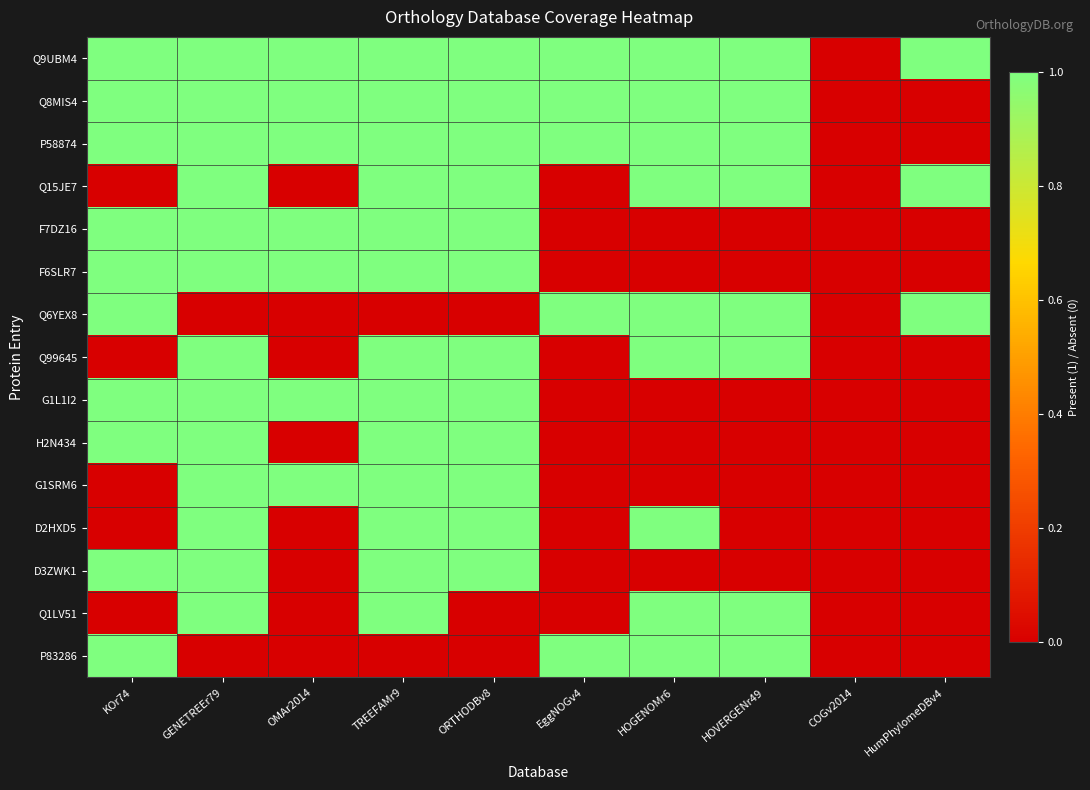

Reading left to right, what are all the values shown in this chart?

Q9UBM4: KOr74=1	GENETREEr79=1	OMAr2014=1	TREEFAMr9=1	ORTHODBv8=1	EggNOGv4=1	HOGENOMr6=1	HOVERGENr49=1	COGv2014=0	HumPhylomeDBv4=1
Q8MIS4: KOr74=1	GENETREEr79=1	OMAr2014=1	TREEFAMr9=1	ORTHODBv8=1	EggNOGv4=1	HOGENOMr6=1	HOVERGENr49=1	COGv2014=0	HumPhylomeDBv4=0
P58874: KOr74=1	GENETREEr79=1	OMAr2014=1	TREEFAMr9=1	ORTHODBv8=1	EggNOGv4=1	HOGENOMr6=1	HOVERGENr49=1	COGv2014=0	HumPhylomeDBv4=0
Q15JE7: KOr74=0	GENETREEr79=1	OMAr2014=0	TREEFAMr9=1	ORTHODBv8=1	EggNOGv4=0	HOGENOMr6=1	HOVERGENr49=1	COGv2014=0	HumPhylomeDBv4=1
F7DZ16: KOr74=1	GENETREEr79=1	OMAr2014=1	TREEFAMr9=1	ORTHODBv8=1	EggNOGv4=0	HOGENOMr6=0	HOVERGENr49=0	COGv2014=0	HumPhylomeDBv4=0
F6SLR7: KOr74=1	GENETREEr79=1	OMAr2014=1	TREEFAMr9=1	ORTHODBv8=1	EggNOGv4=0	HOGENOMr6=0	HOVERGENr49=0	COGv2014=0	HumPhylomeDBv4=0
Q6YEX8: KOr74=1	GENETREEr79=0	OMAr2014=0	TREEFAMr9=0	ORTHODBv8=0	EggNOGv4=1	HOGENOMr6=1	HOVERGENr49=1	COGv2014=0	HumPhylomeDBv4=1
Q99645: KOr74=0	GENETREEr79=1	OMAr2014=0	TREEFAMr9=1	ORTHODBv8=1	EggNOGv4=0	HOGENOMr6=1	HOVERGENr49=1	COGv2014=0	HumPhylomeDBv4=0
G1L1I2: KOr74=1	GENETREEr79=1	OMAr2014=1	TREEFAMr9=1	ORTHODBv8=1	EggNOGv4=0	HOGENOMr6=0	HOVERGENr49=0	COGv2014=0	HumPhylomeDBv4=0
H2N434: KOr74=1	GENETREEr79=1	OMAr2014=0	TREEFAMr9=1	ORTHODBv8=1	EggNOGv4=0	HOGENOMr6=0	HOVERGENr49=0	COGv2014=0	HumPhylomeDBv4=0
G1SRM6: KOr74=0	GENETREEr79=1	OMAr2014=1	TREEFAMr9=1	ORTHODBv8=1	EggNOGv4=0	HOGENOMr6=0	HOVERGENr49=0	COGv2014=0	HumPhylomeDBv4=0
D2HXD5: KOr74=0	GENETREEr79=1	OMAr2014=0	TREEFAMr9=1	ORTHODBv8=1	EggNOGv4=0	HOGENOMr6=1	HOVERGENr49=0	COGv2014=0	HumPhylomeDBv4=0
D3ZWK1: KOr74=1	GENETREEr79=1	OMAr2014=0	TREEFAMr9=1	ORTHODBv8=1	EggNOGv4=0	HOGENOMr6=0	HOVERGENr49=0	COGv2014=0	HumPhylomeDBv4=0
Q1LV51: KOr74=0	GENETREEr79=1	OMAr2014=0	TREEFAMr9=1	ORTHODBv8=0	EggNOGv4=0	HOGENOMr6=1	HOVERGENr49=1	COGv2014=0	HumPhylomeDBv4=0
P83286: KOr74=1	GENETREEr79=0	OMAr2014=0	TREEFAMr9=0	ORTHODBv8=0	EggNOGv4=1	HOGENOMr6=1	HOVERGENr49=1	COGv2014=0	HumPhylomeDBv4=0